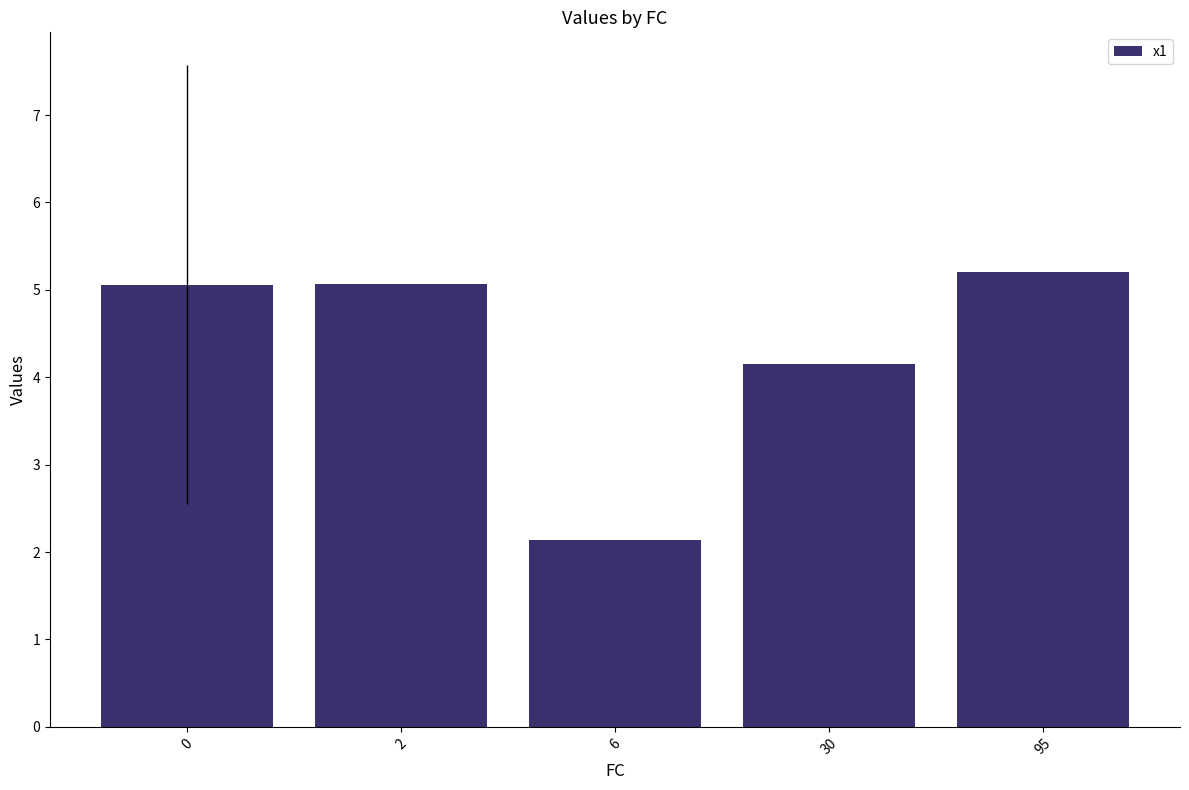

What is the minimum value shown in the chart?

2.1